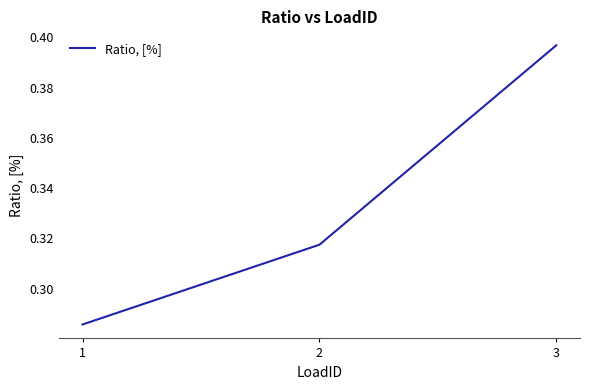

List the labels in order of value, largest first.

3, 2, 1